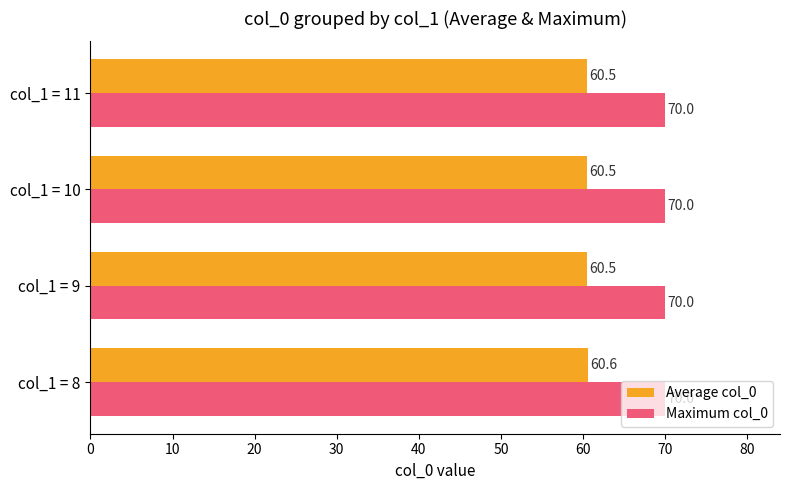

What is the difference between the maximum and minimum values in the Average col_0 series?

0.1